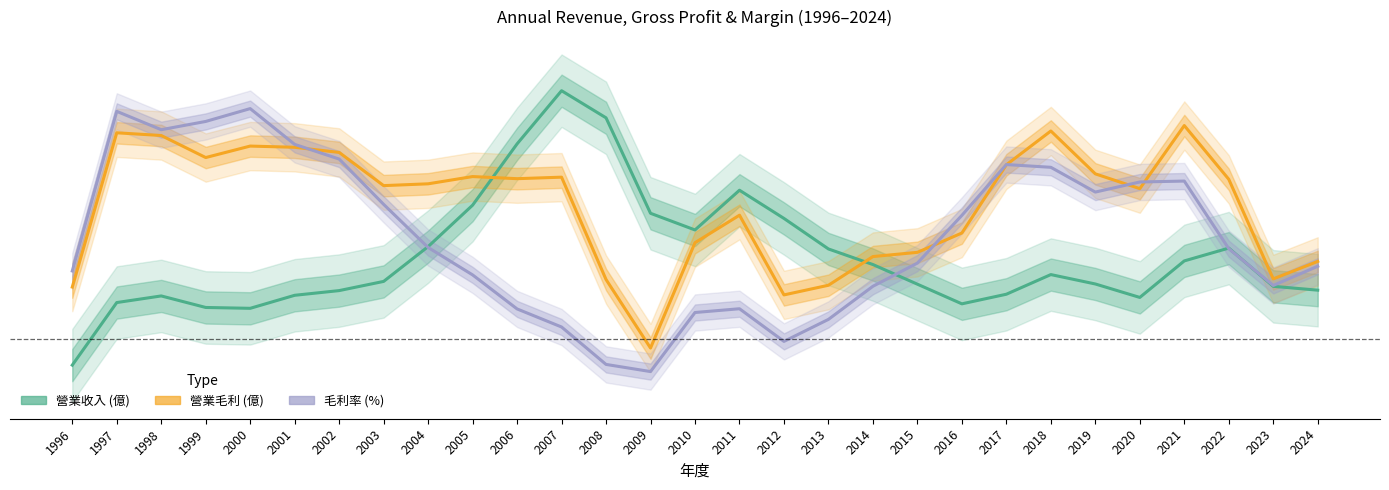

Where does the 毛利率 series first go above 10?

1997